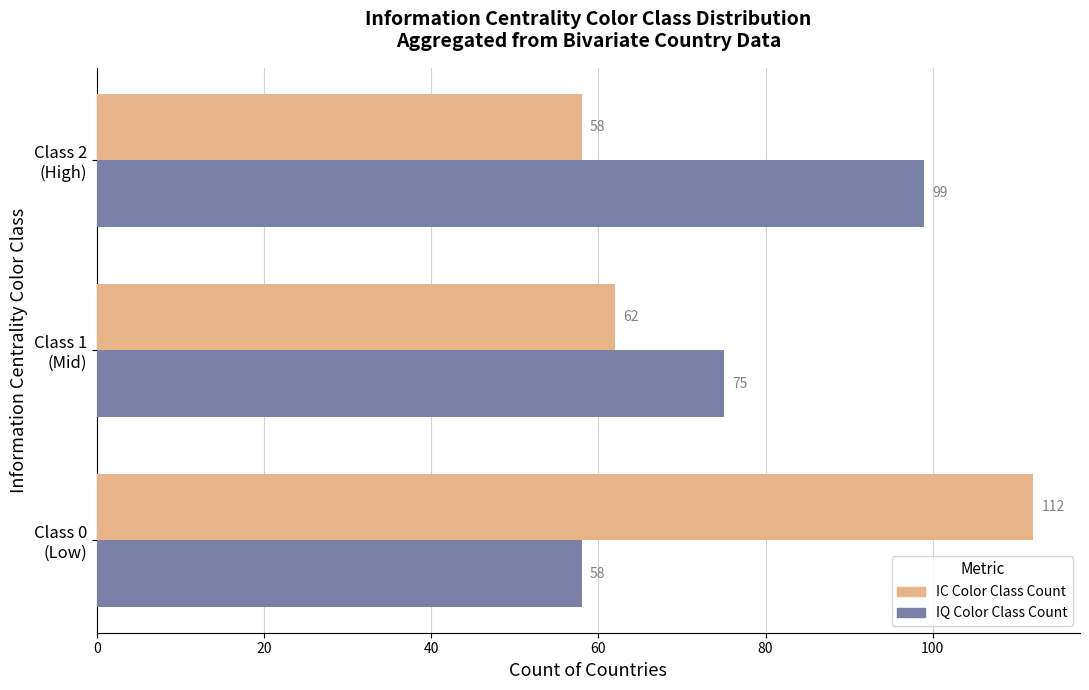

List the series in order of their peak value, highest first.

IC Color Class Count, IQ Color Class Count